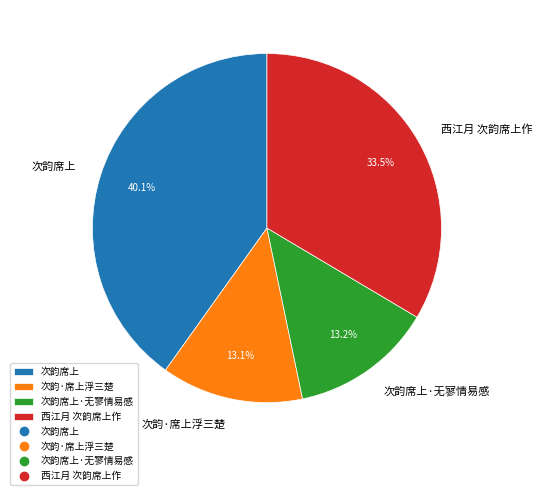

Do 西江月 次韵席上作 and 次韵席上 together represent more than half of the pie?

Yes